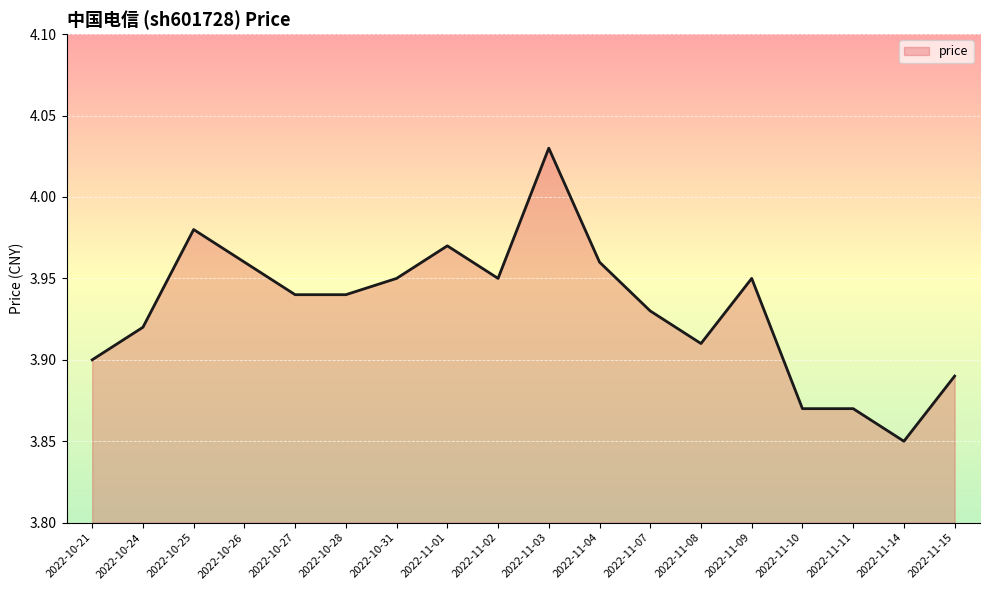

How many lines are shown in the chart?

1